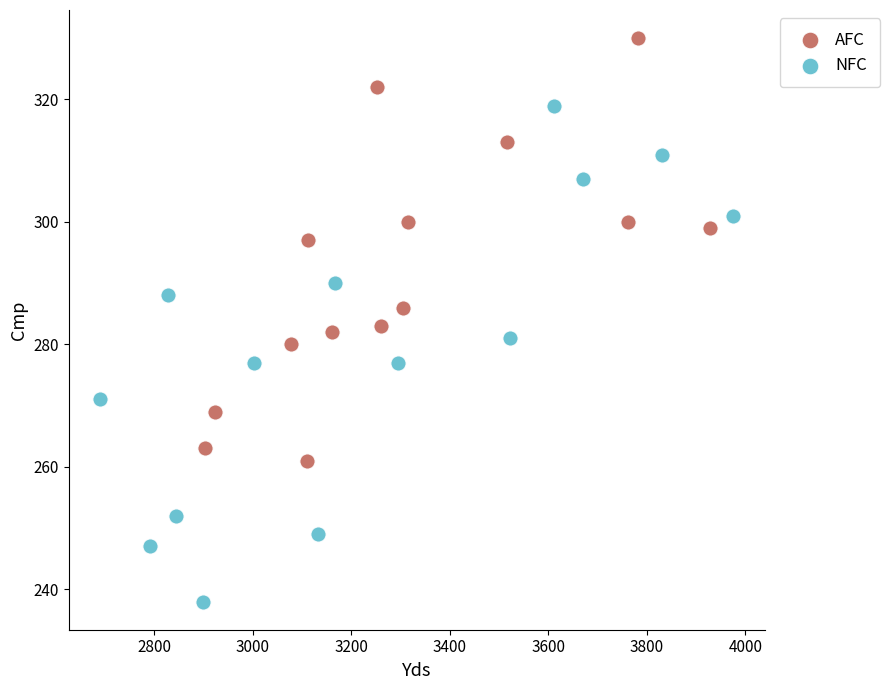

Which series contains the lowest Y value?

NFC